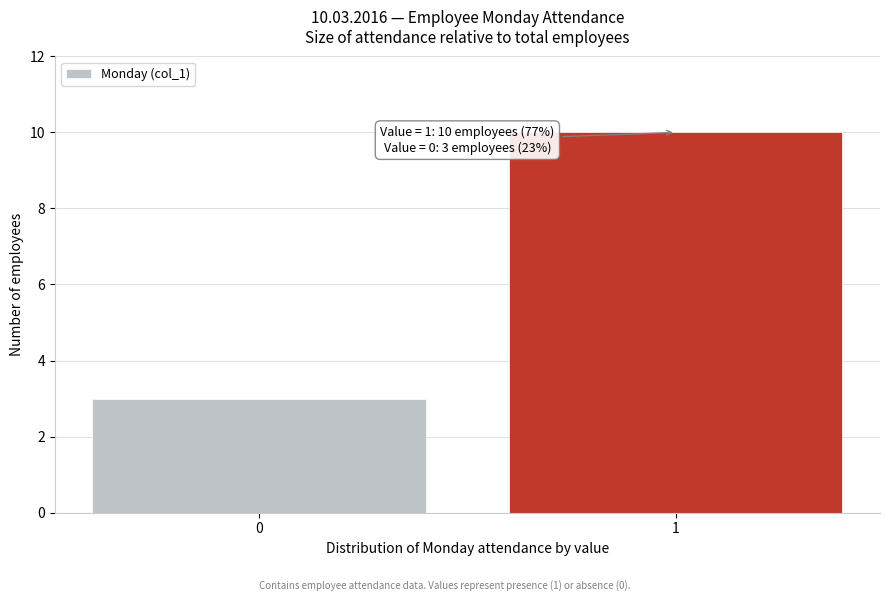

Reading right to left, list all the values displayed in this chart.

10	3